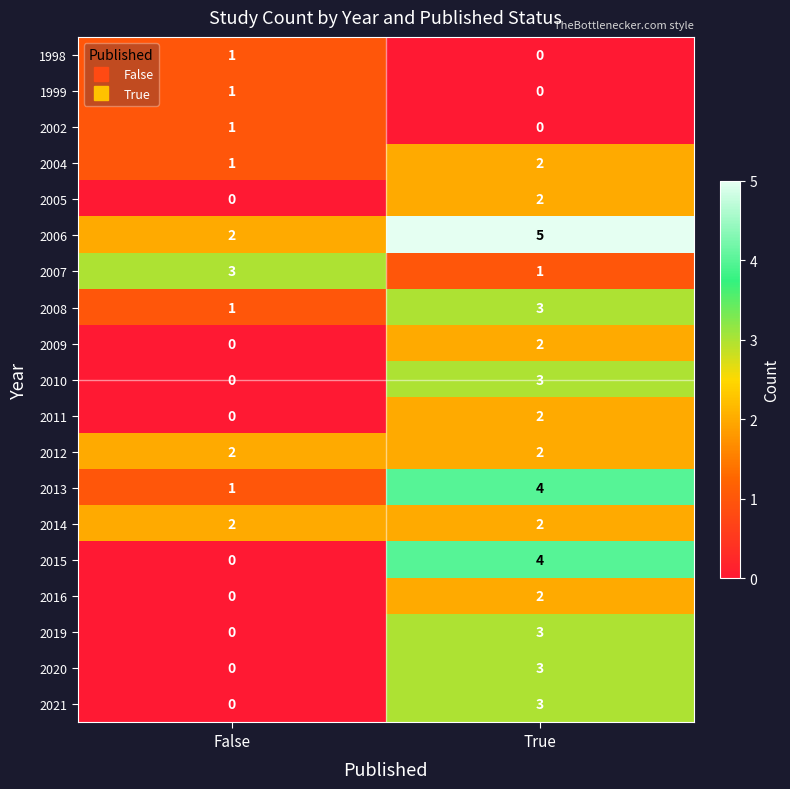

At which category does the chart reach its peak across all series?

True